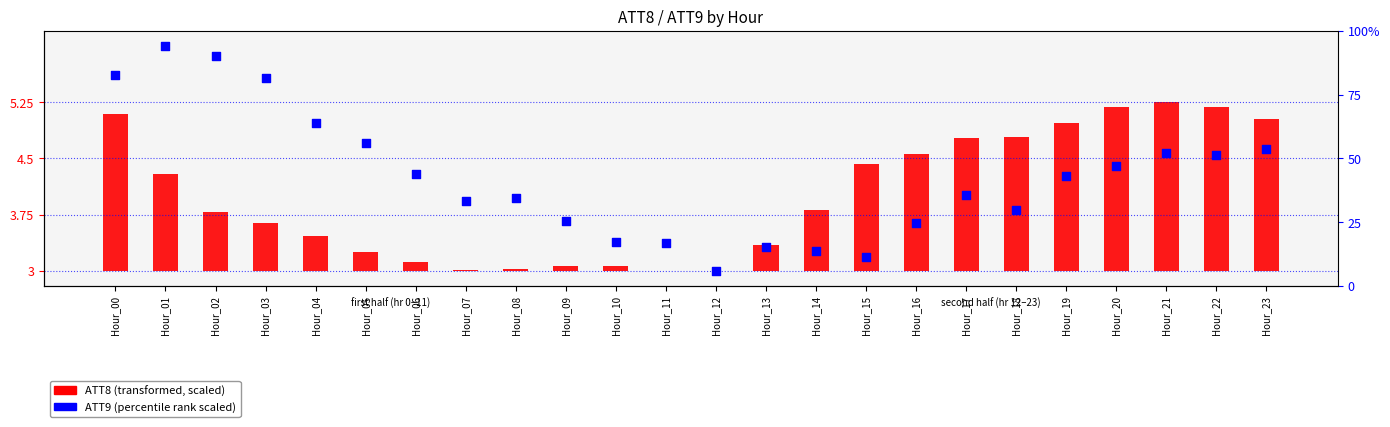

Which series contains the highest Y value?

ATT9 (percentile scaled)